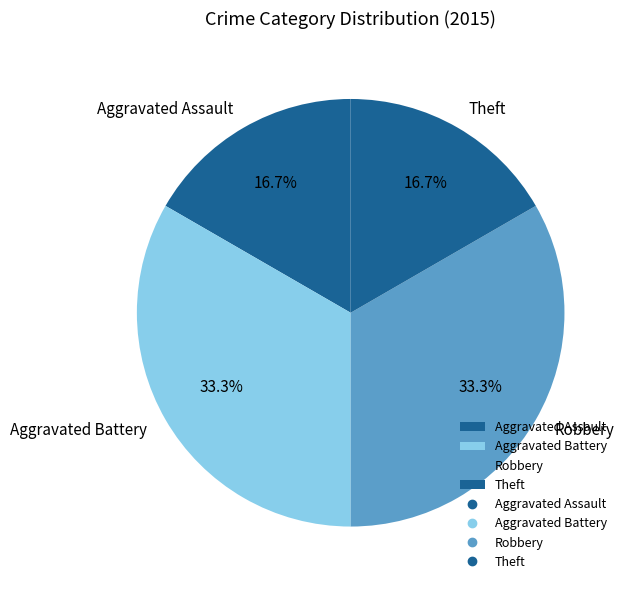

How much of the chart is everything except Aggravated Battery?

66.7%